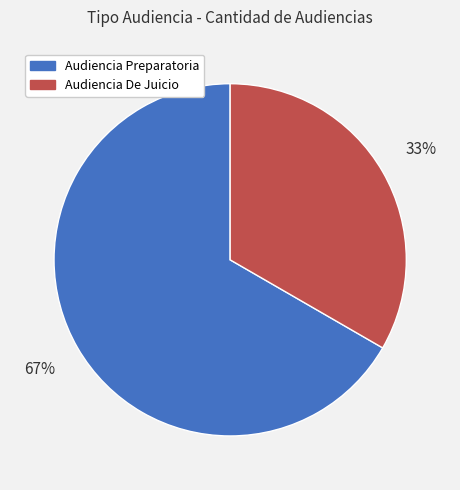

To the nearest percent, what percentage of the pie is Audiencia Preparatoria?

67%